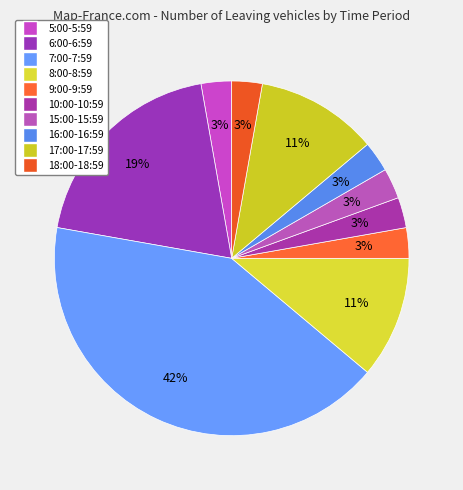

Is it true that 9:00-9:59 is 3% of the pie?

True